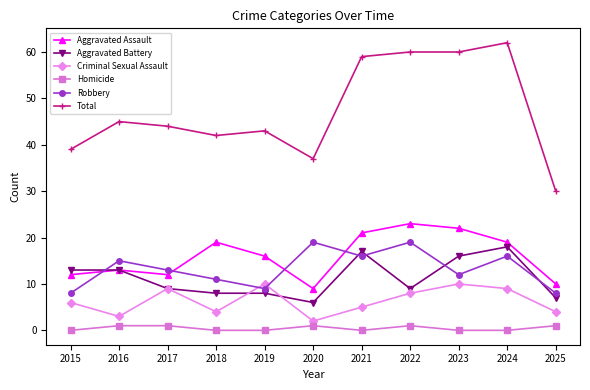

Reading left to right, what are all the values shown in this chart?

Aggravated Assault: 2015=12	2016=13	2017=12	2018=19	2019=16	2020=9	2021=21	2022=23	2023=22	2024=19	2025=10
Aggravated Battery: 2015=13	2016=13	2017=9	2018=8	2019=8	2020=6	2021=17	2022=9	2023=16	2024=18	2025=7
Criminal Sexual Assault: 2015=6	2016=3	2017=9	2018=4	2019=10	2020=2	2021=5	2022=8	2023=10	2024=9	2025=4
Homicide: 2015=0	2016=1	2017=1	2018=0	2019=0	2020=1	2021=0	2022=1	2023=0	2024=0	2025=1
Robbery: 2015=8	2016=15	2017=13	2018=11	2019=9	2020=19	2021=16	2022=19	2023=12	2024=16	2025=8
Total: 2015=39	2016=45	2017=44	2018=42	2019=43	2020=37	2021=59	2022=60	2023=60	2024=62	2025=30